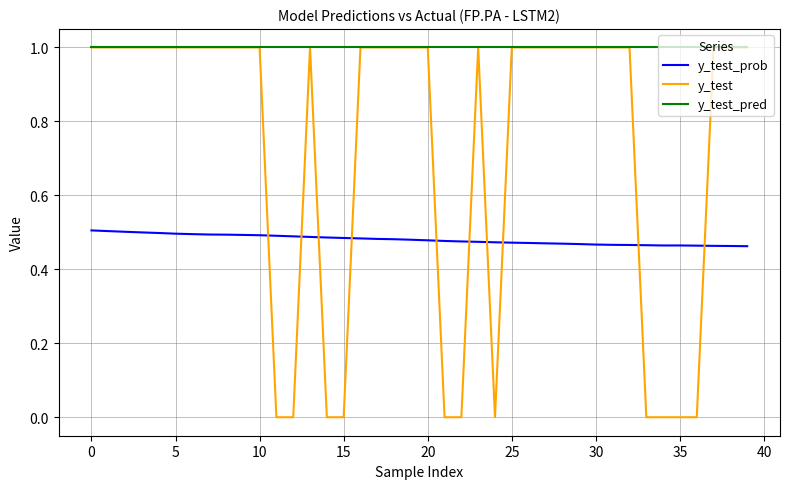

Count the number of data series in this chart.

3